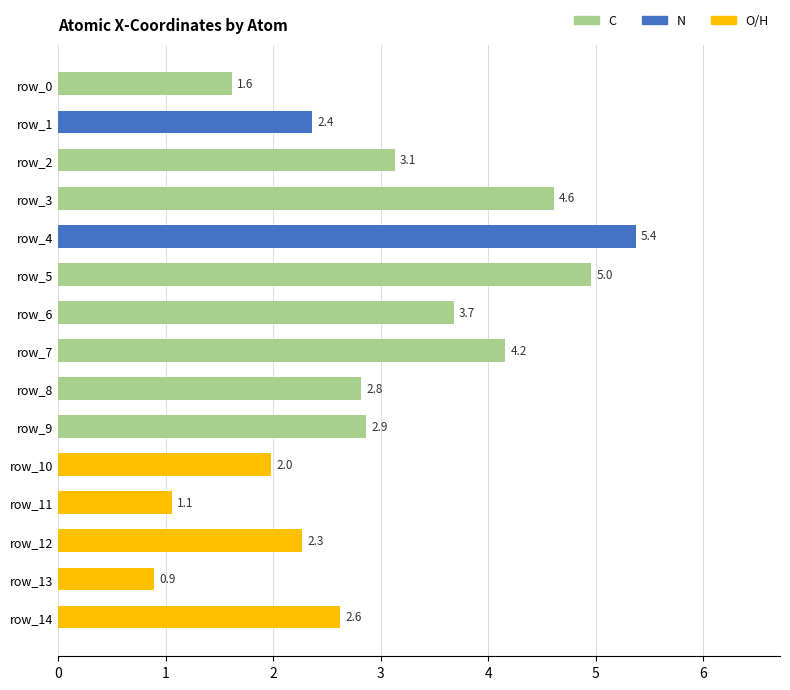

Reading bottom to top, transcribe all the data shown in this chart.

row_14=2.6	row_13=0.9	row_12=2.3	row_11=1.1	row_10=2.0	row_9=2.9	row_8=2.8	row_7=4.2	row_6=3.7	row_5=5.0	row_4=5.4	row_3=4.6	row_2=3.1	row_1=2.4	row_0=1.6